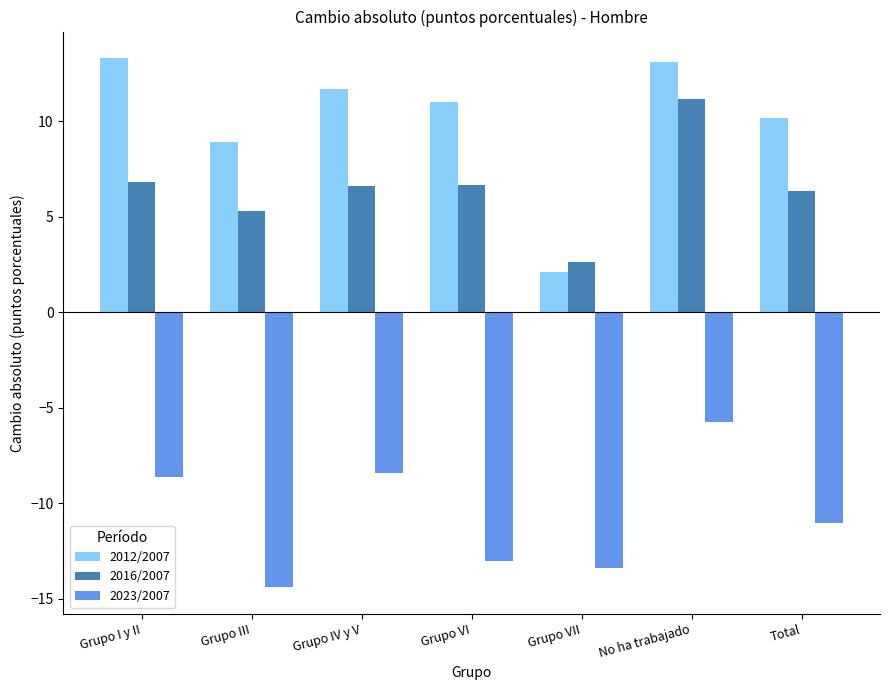

At which label does 2023/2007 reach its peak?

No ha trabajado